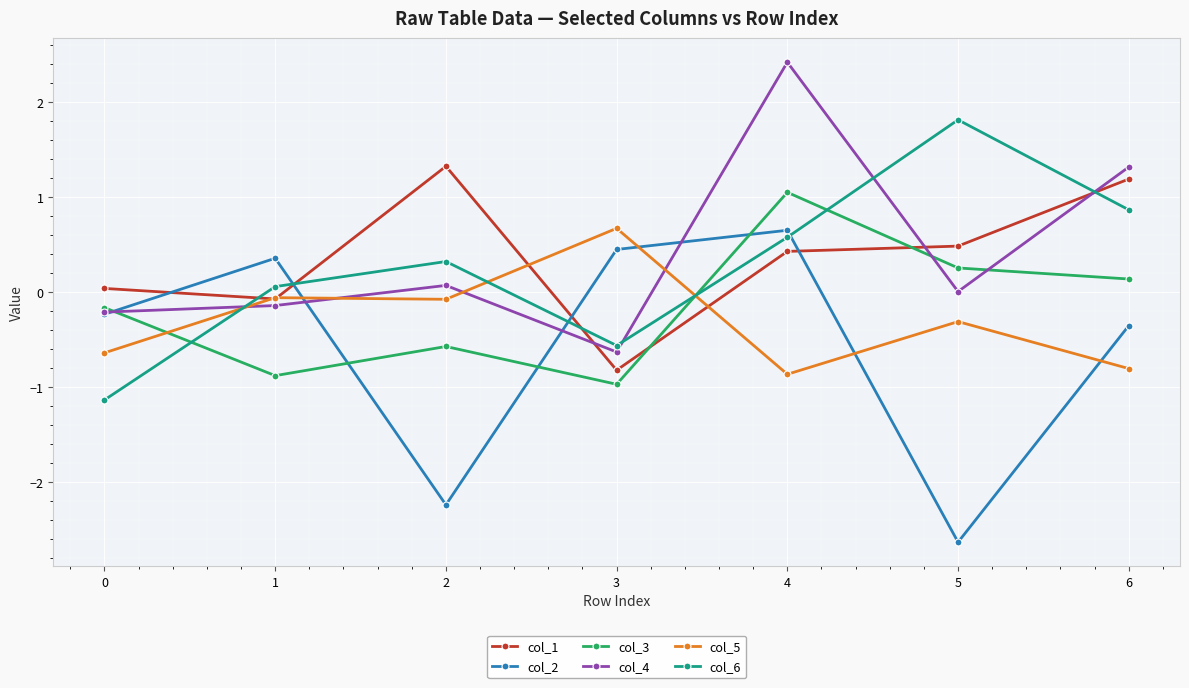

What is the difference between the highest and lowest values at 4?

3.3